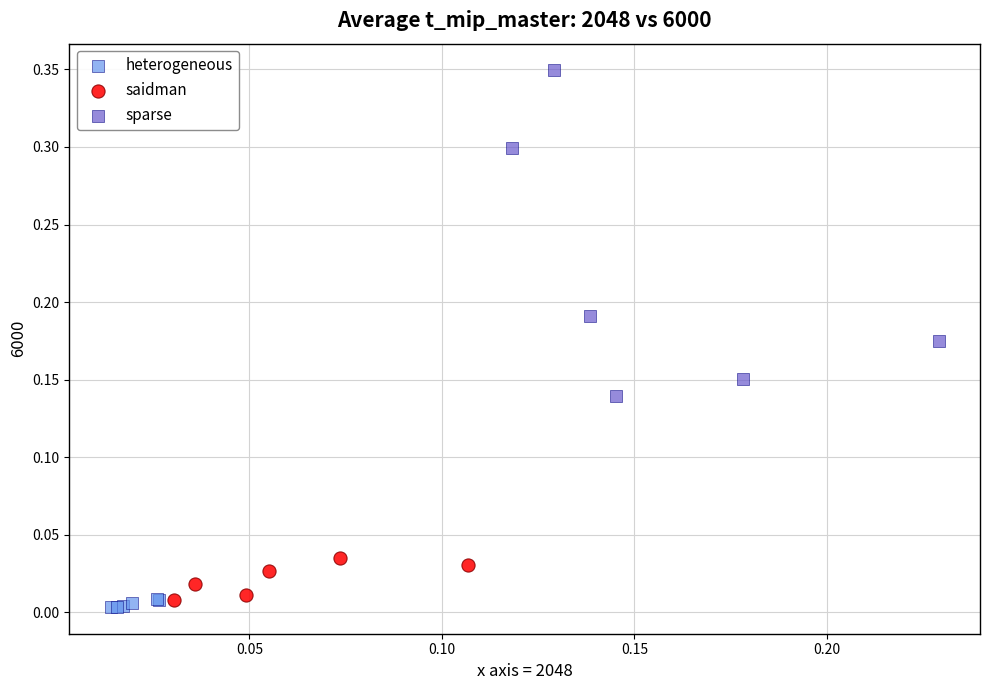

Which series contains the lowest Y value?

heterogeneous